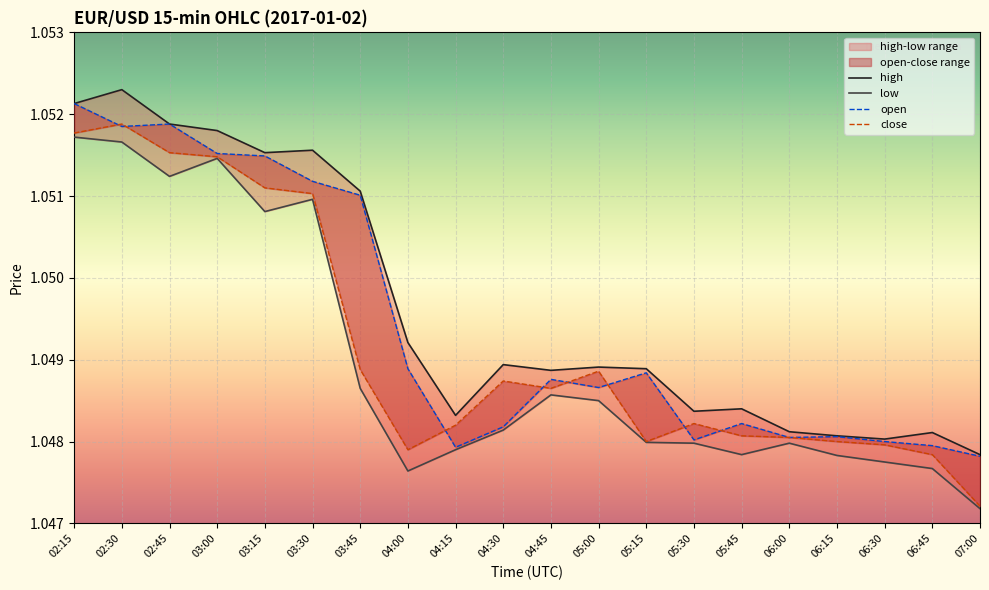

Is it true that open equals 0.2 at 03:15?

False